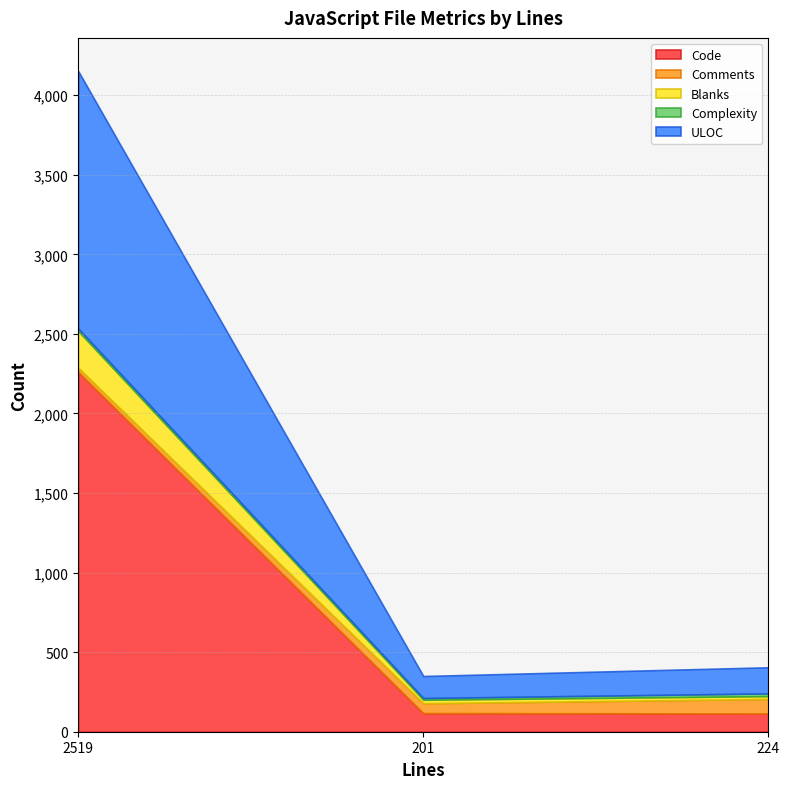

What is the average value of the ULOC series?

640